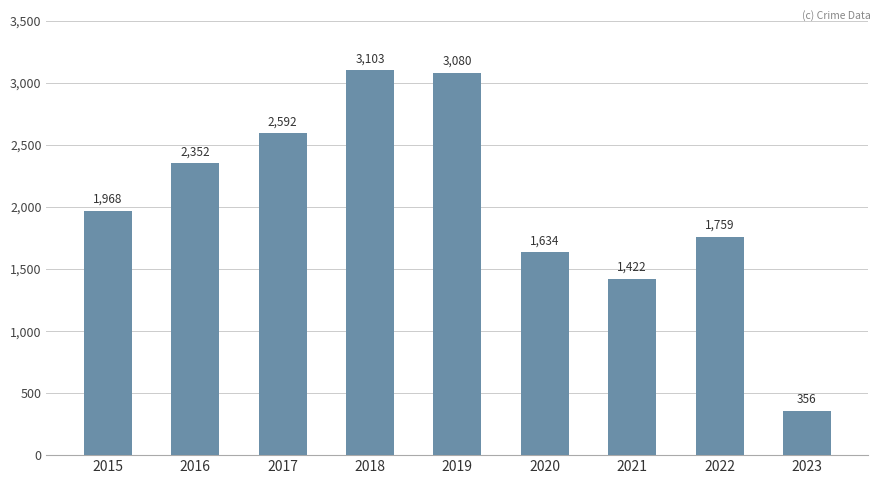

What is the change in value from 2020 to 2022?

+125